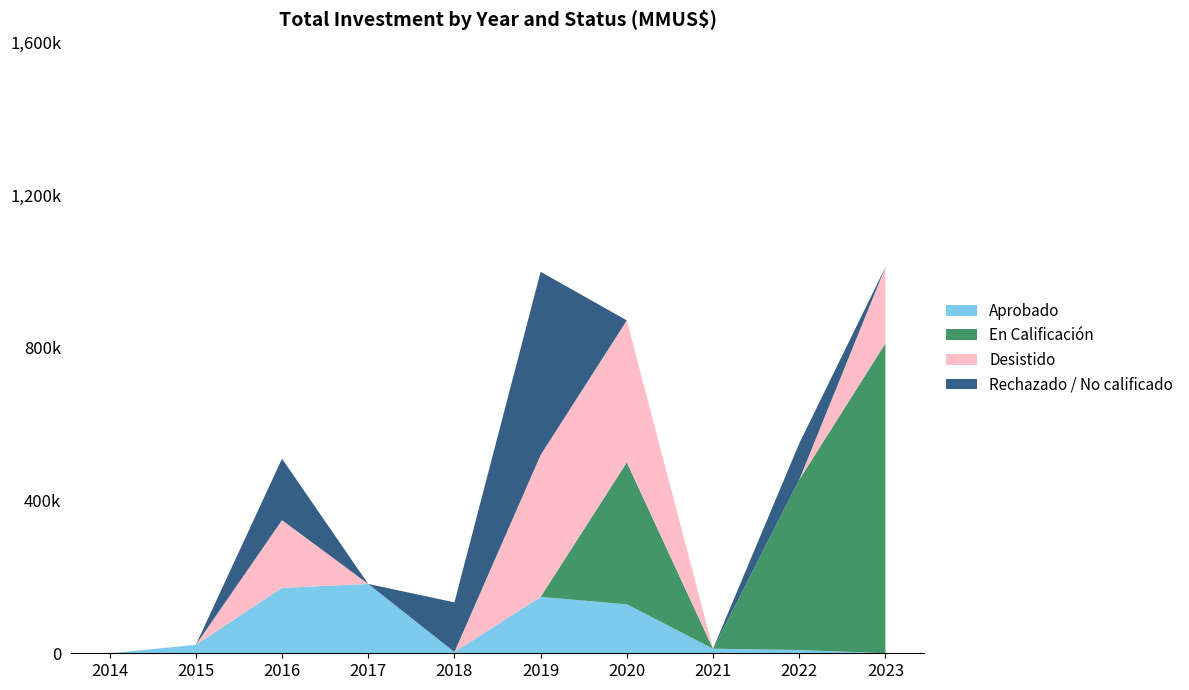

Reading left to right, extract all data points from this chart.

Aprobado: 0	22100	171430	181652	3440	147603	128380	12000	8550	0
En Calificación: 0	0	0	0	0	0	372000	0	446000	812000
Desistido: 0	0	177410	0	0	372000	372000	0	0	200000
Rechazado / No calificado: 0	0	161000	0	130000	480000	0	0	95000	0